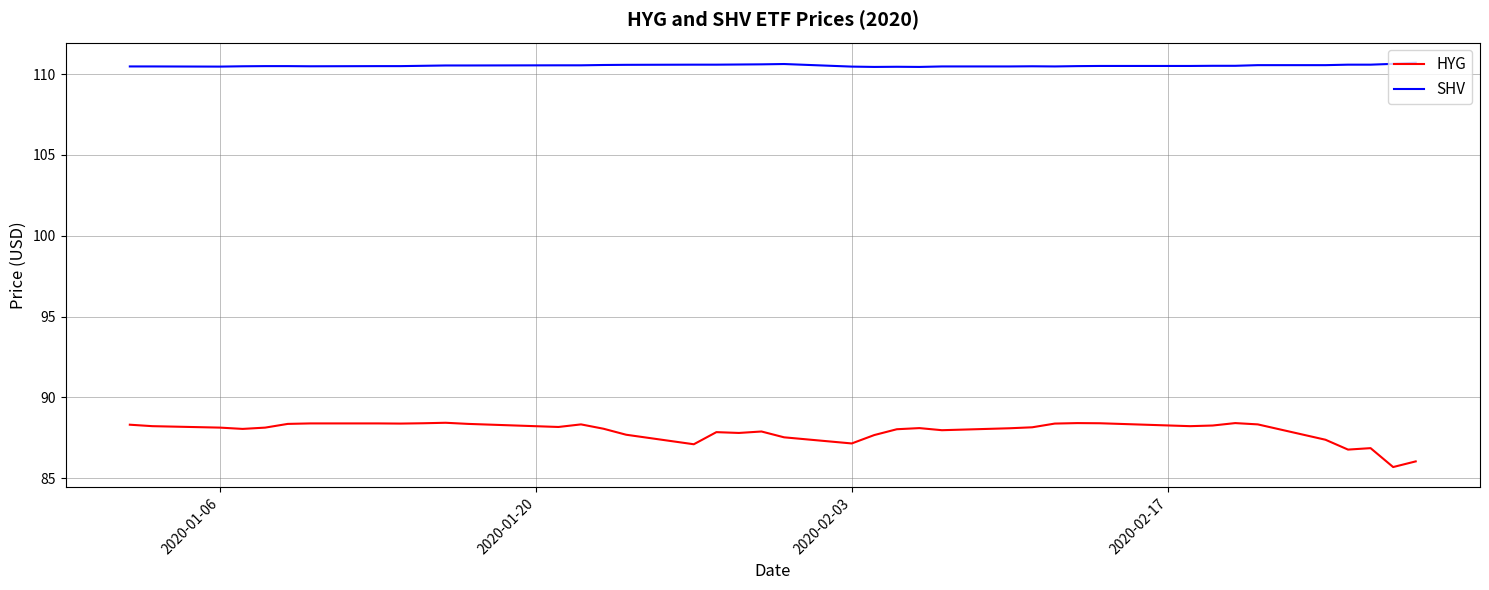

Rank the series by their maximum value, from highest to lowest.

SHV, HYG